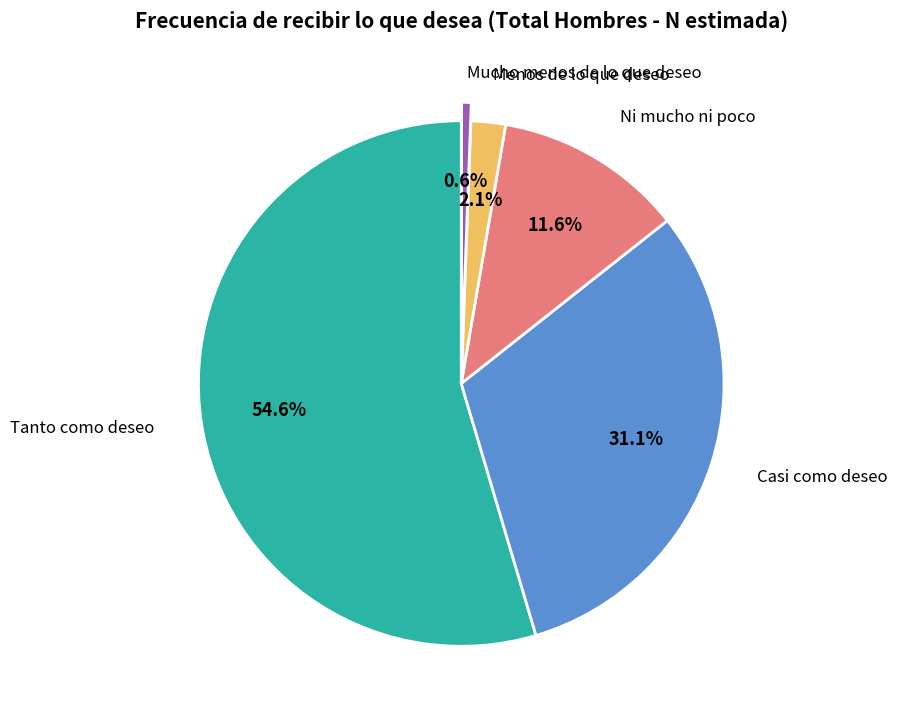

How many segments does this pie chart have?

5